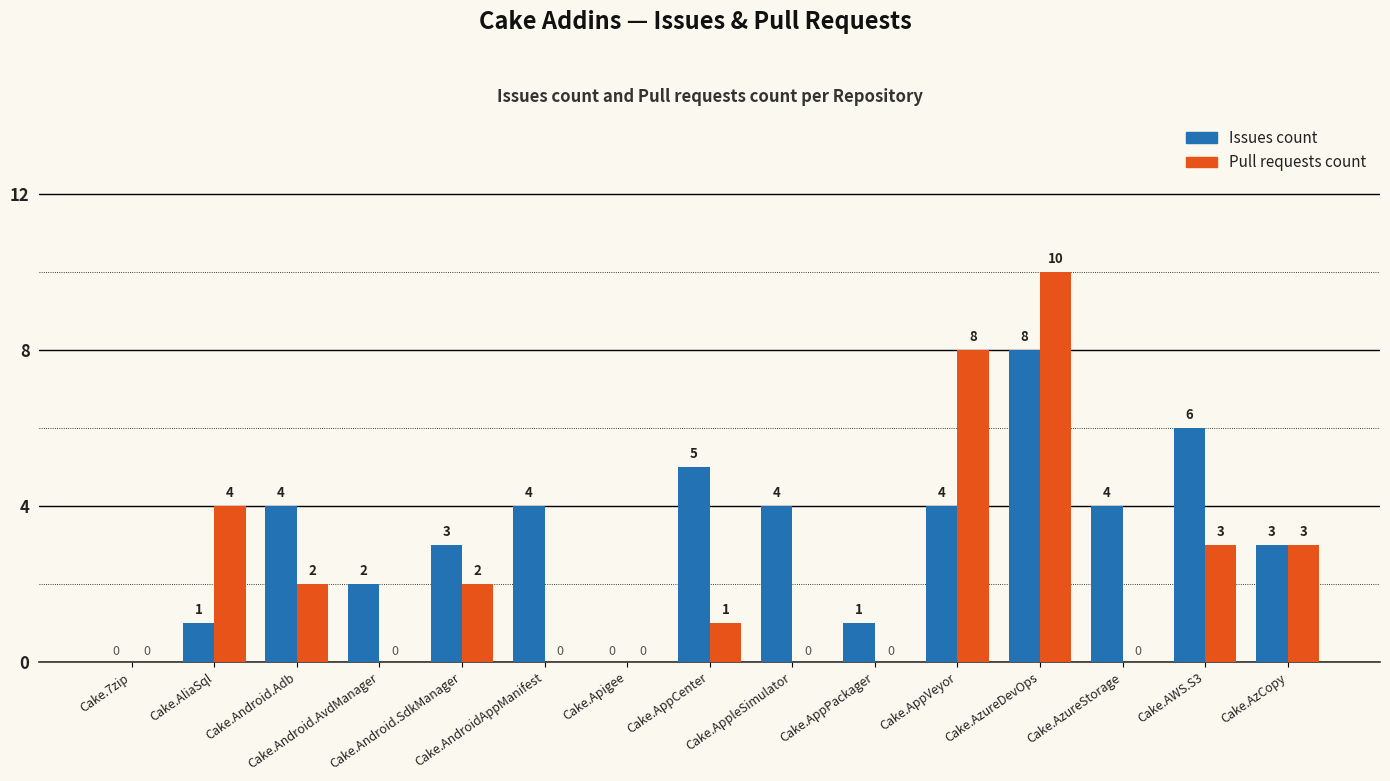

Which series has the largest total across all categories?

Issues count